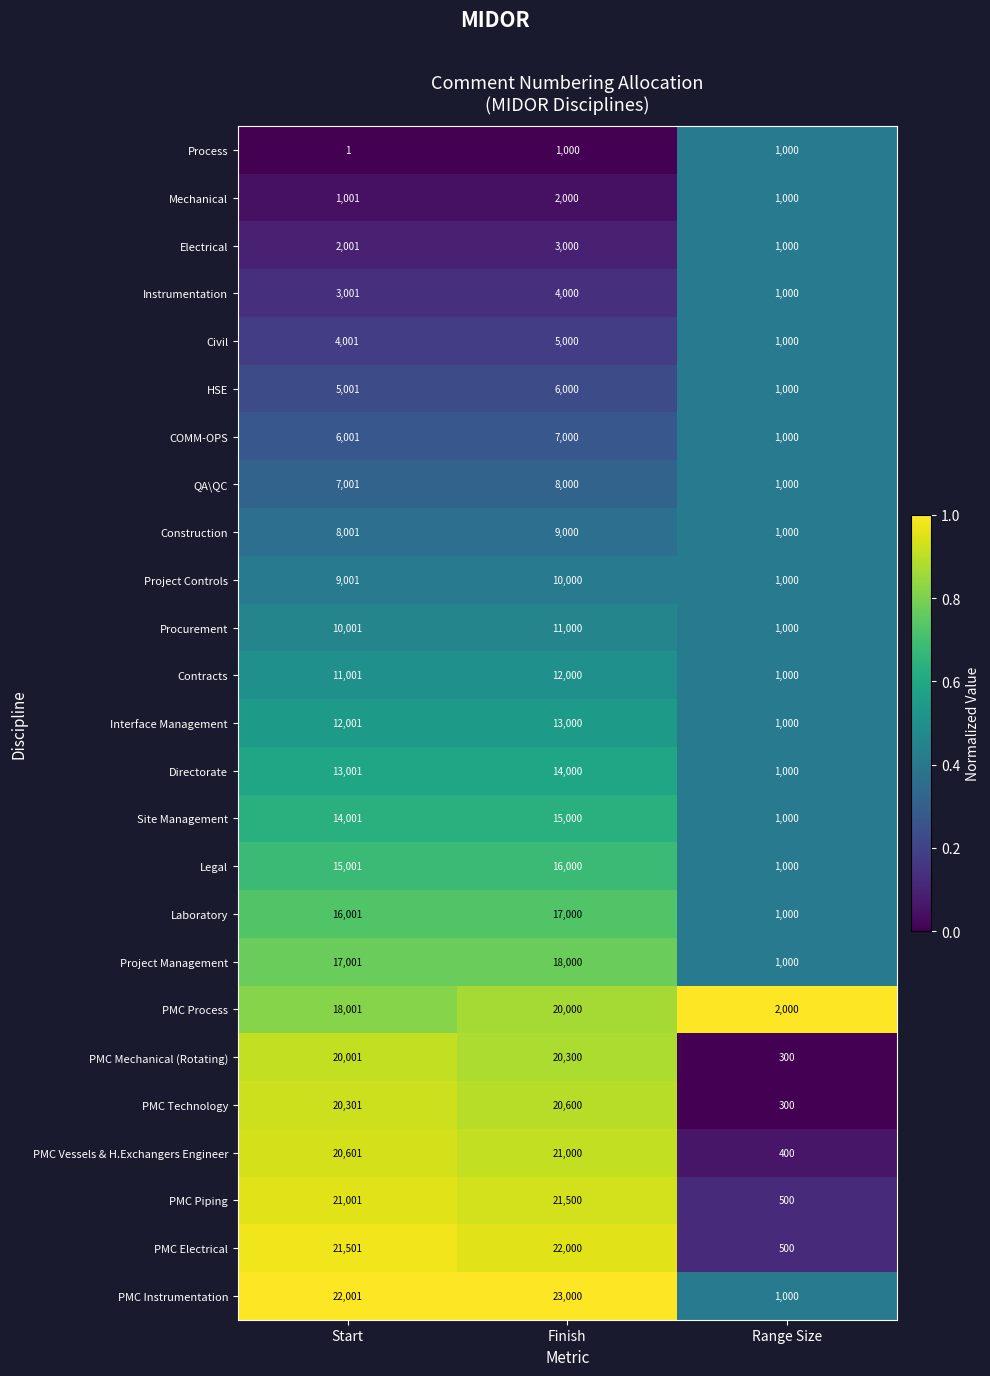

Which series has the largest total across all categories?

PMC Instrumentation